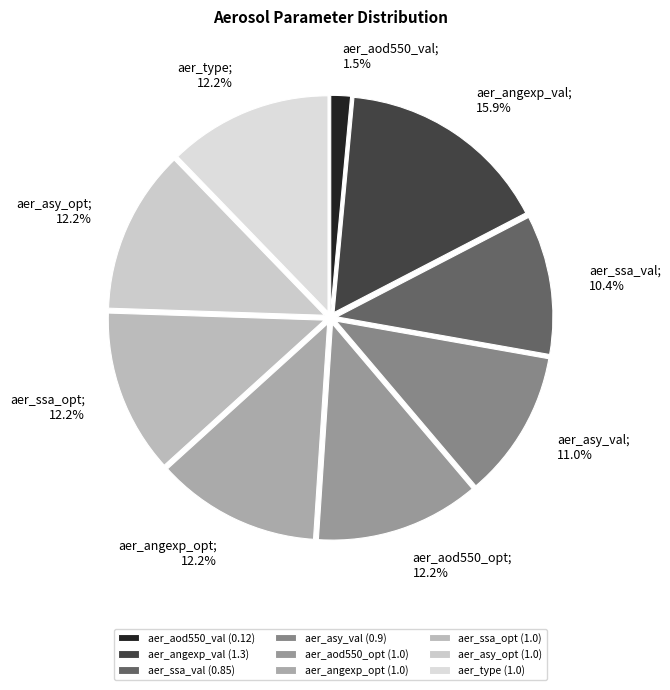

To the nearest percent, what portion does aer_aod550_opt represent?

12%